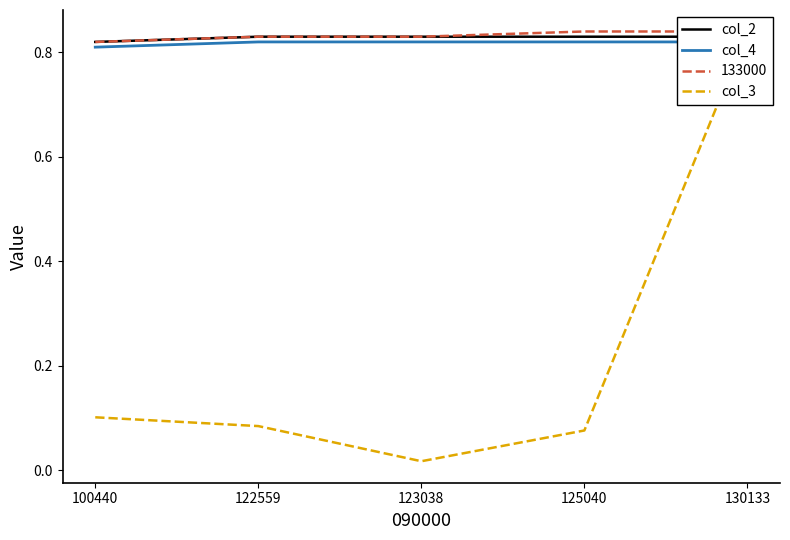

Count the col_2 values in the range 0 to 1.

5